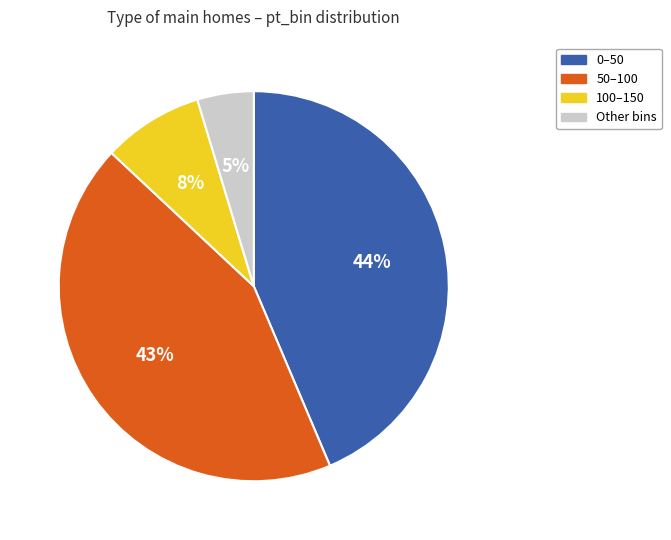

To the nearest percent, what is the average slice percentage?

25%